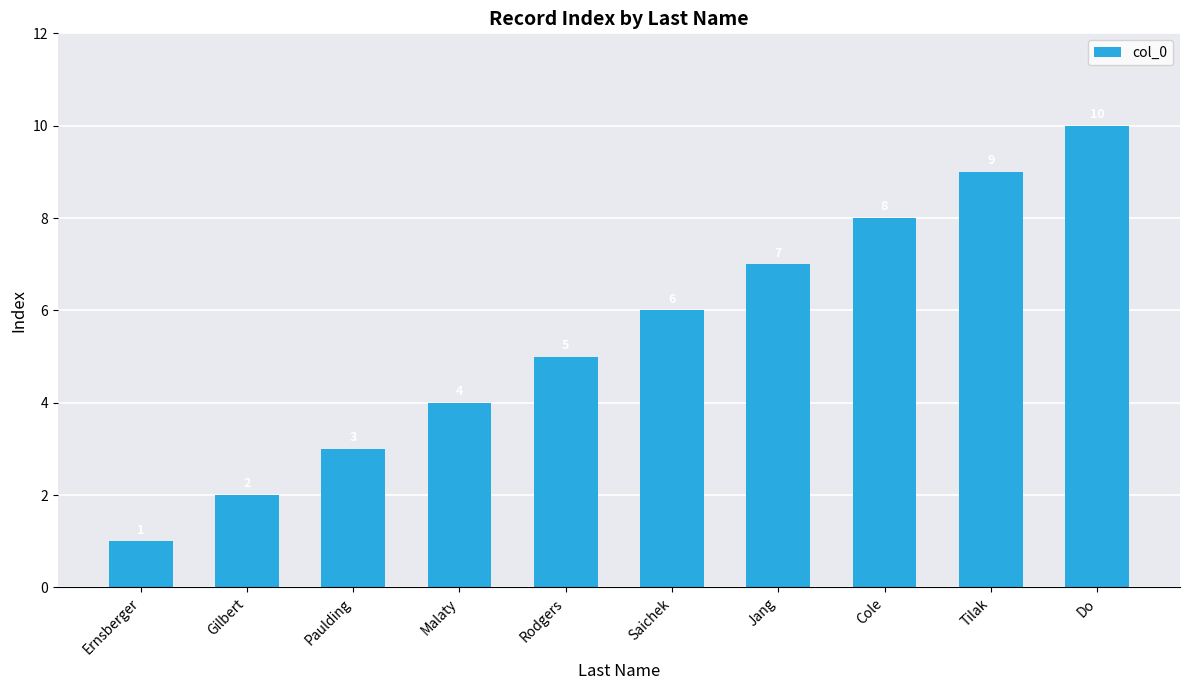

Rank the categories by value from lowest to highest.

Ernsberger, Gilbert, Paulding, Malaty, Rodgers, Saichek, Jang, Cole, Tilak, Do